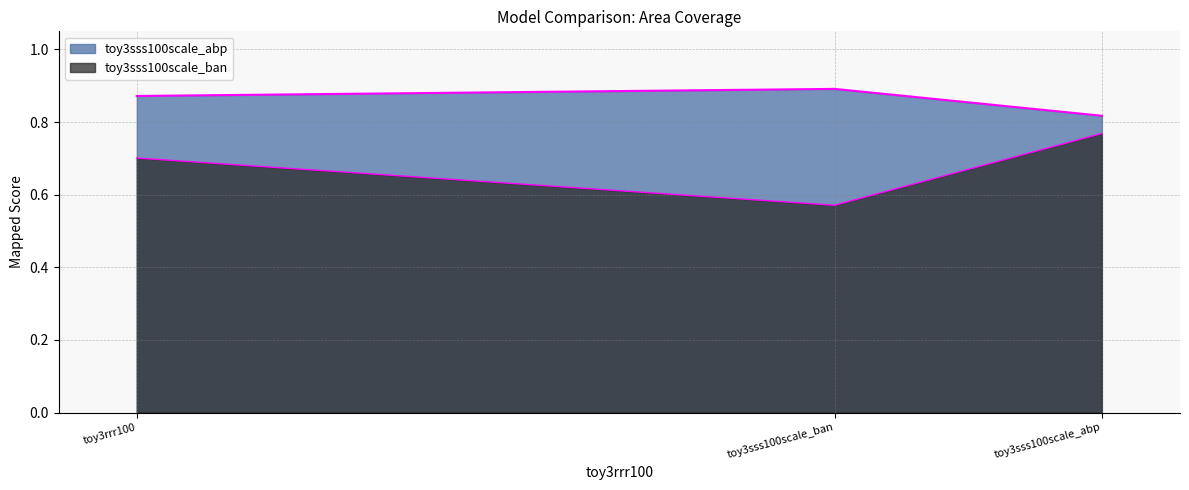

At which category is the sum across all series the highest?

toy3sss100scale_abp